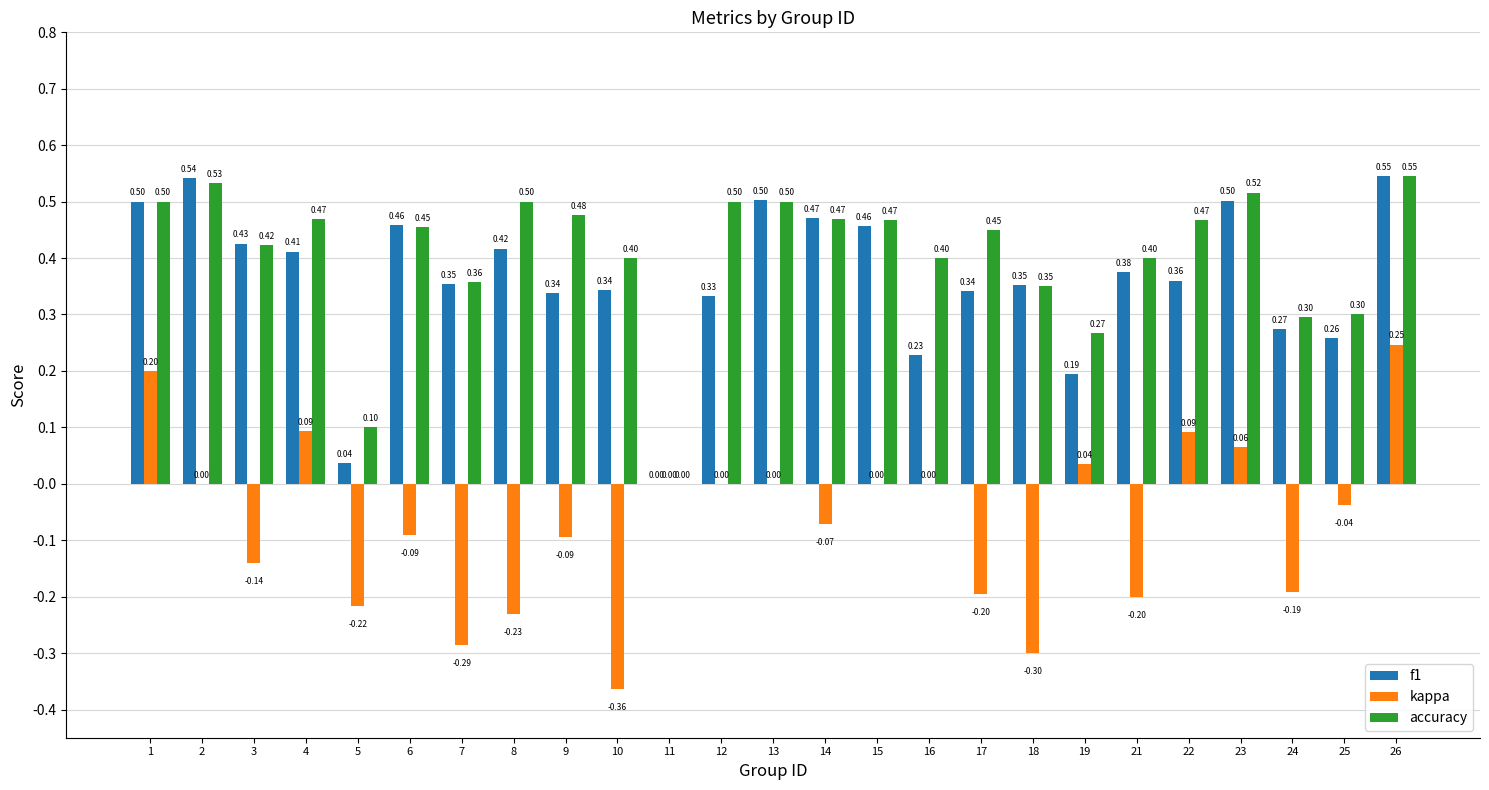

What is the sum of the f1 values at 7 and 21?

0.7